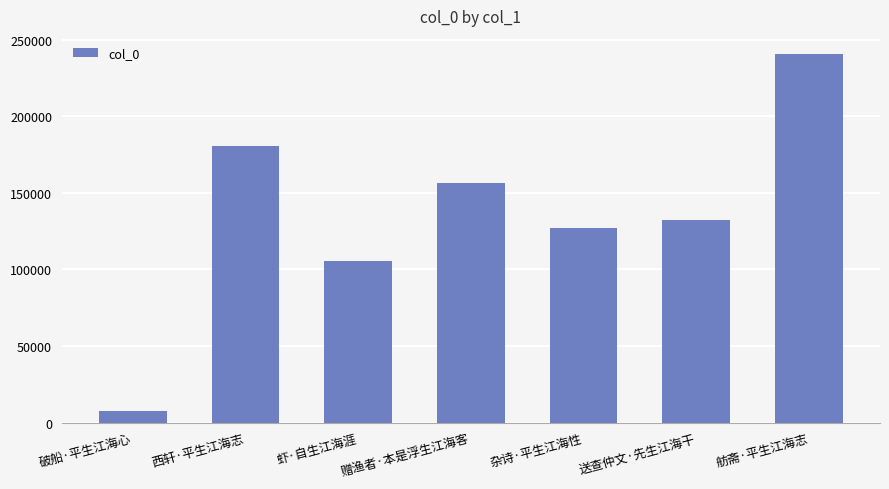

Reading left to right, extract all data points from this chart.

7399	180788	105293	156262	127282	132231	240578